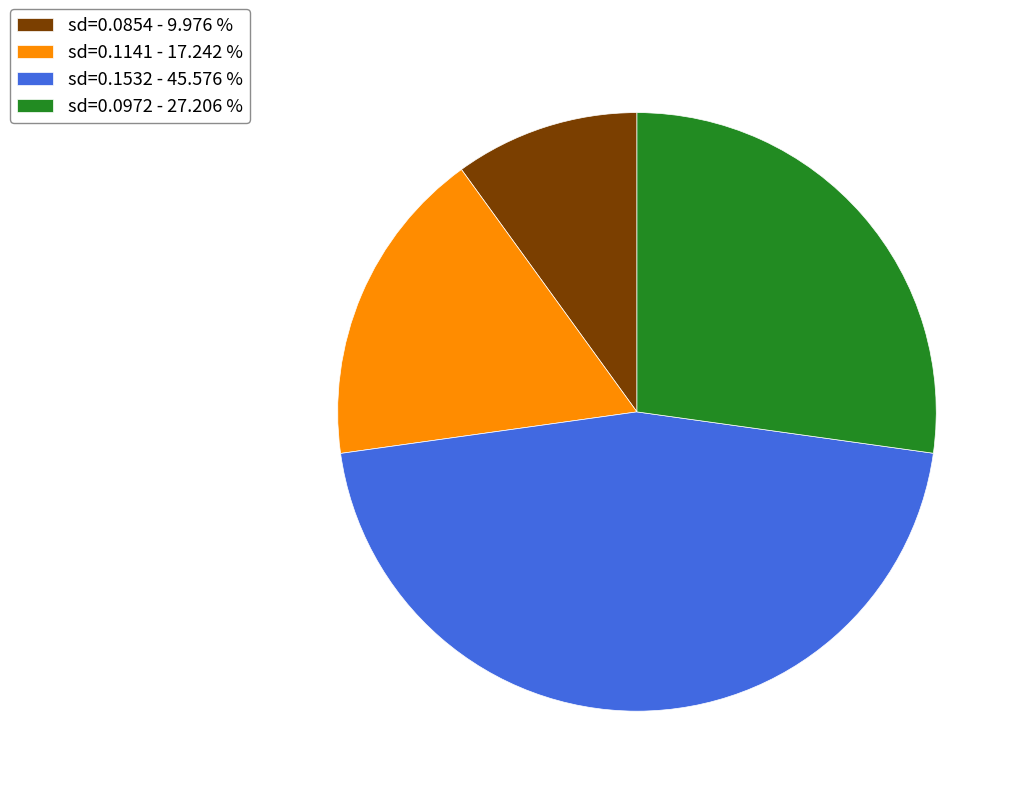

Which category has the biggest portion of the pie?

sd=0.1532 - 45.576 %